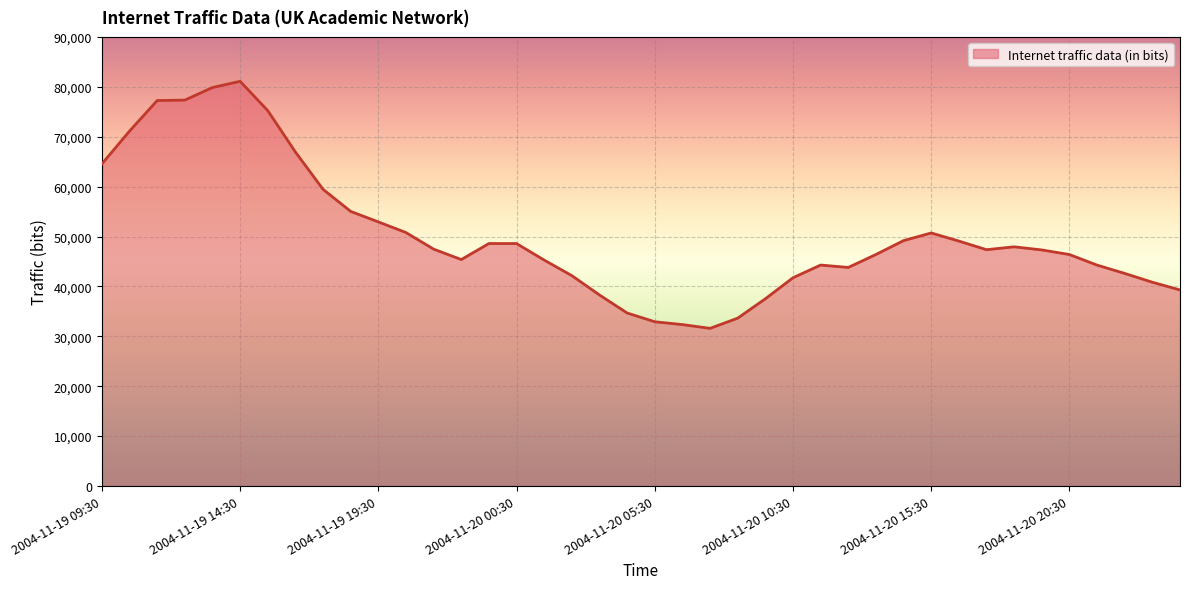

What is the minimum value shown in the chart?

31597.0